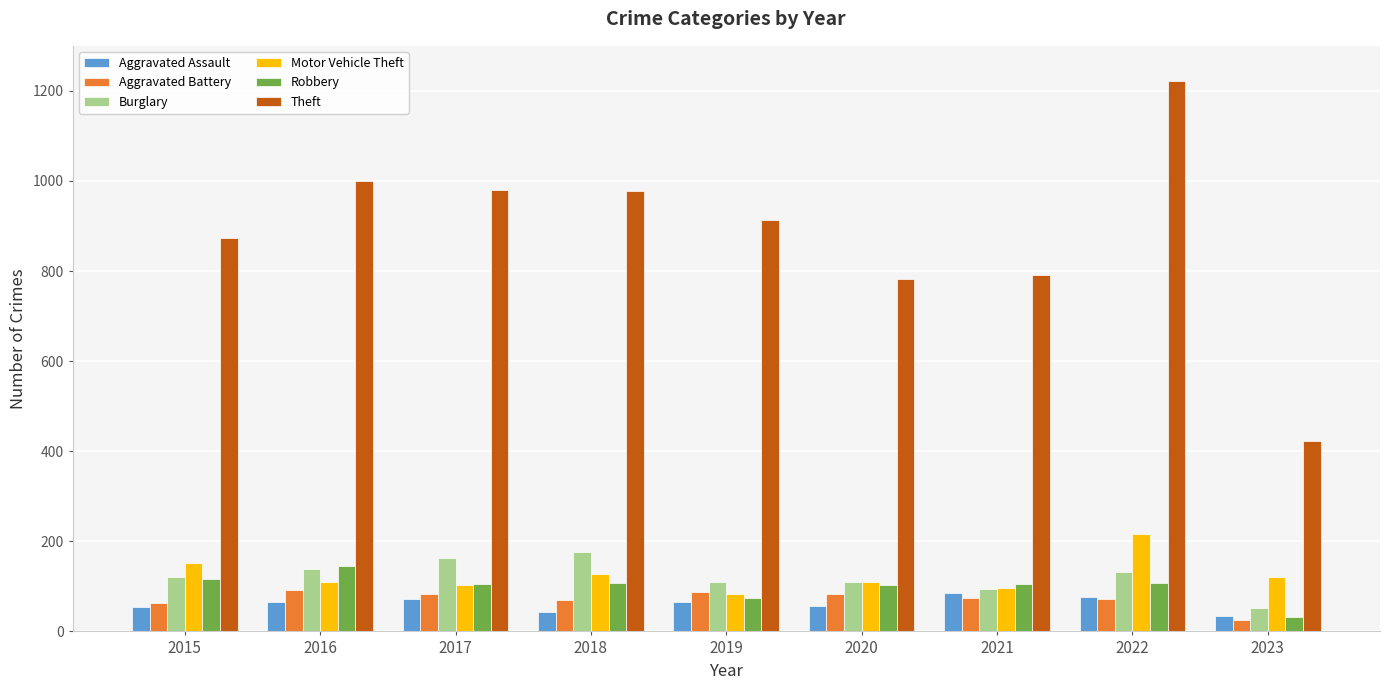

How many bars are there in total?

54